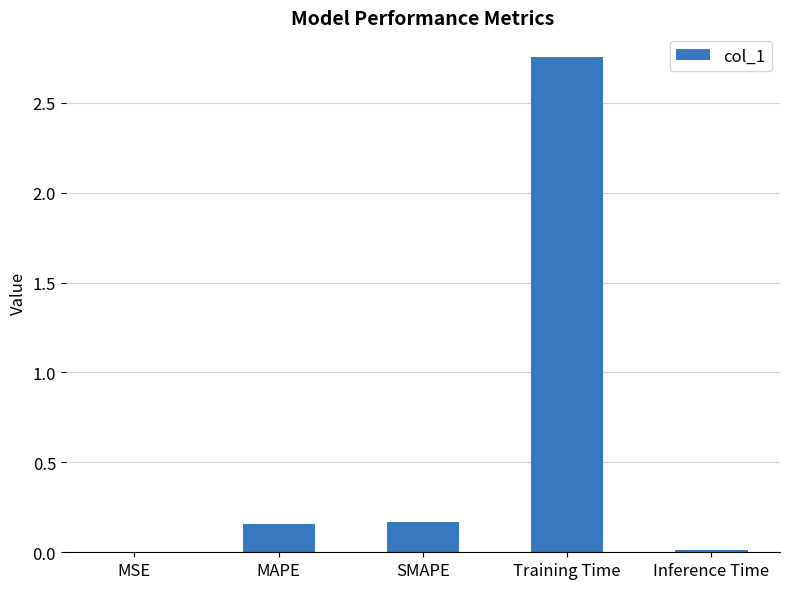

What is the sum of the values at SMAPE and Training Time?

2.9